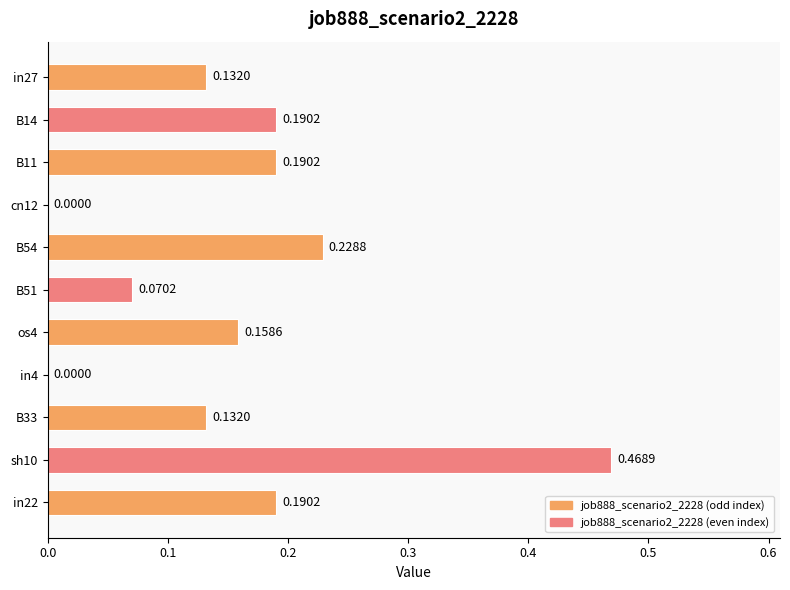

What is the sum of all values?

1.8